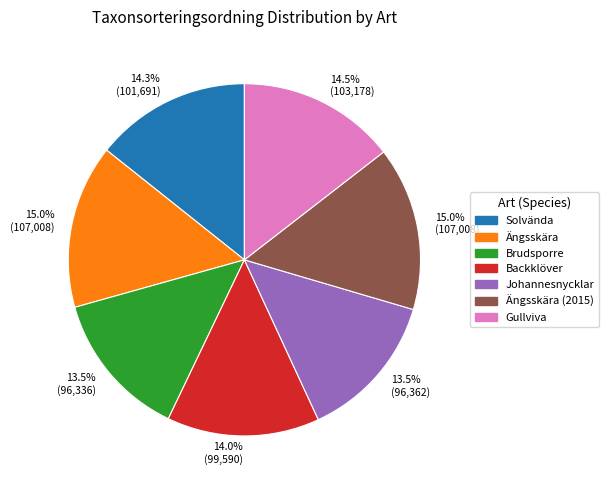

Does any single category account for the majority?

No